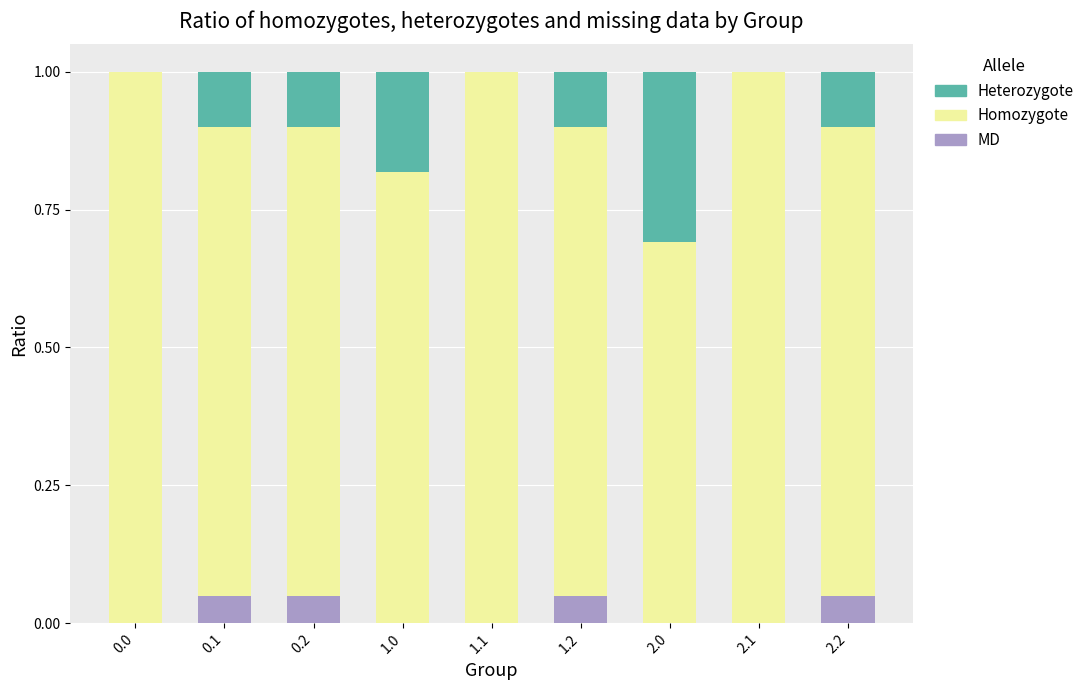

What is the total value across all series at 0.0?

1.0